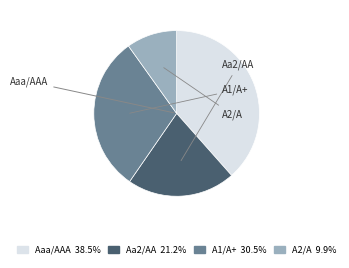

Combined, do A1/A+ 30.5% and Aa2/AA 21.2% account for over 50%?

Yes